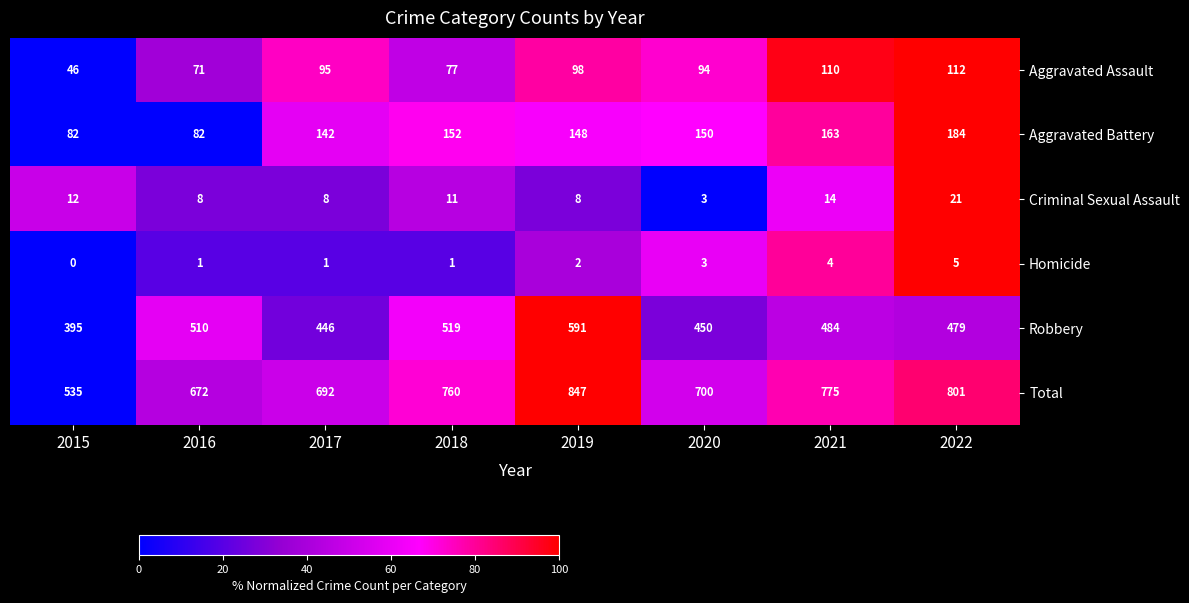

What is the difference between the maximum and minimum values in the Aggravated Assault series?

66